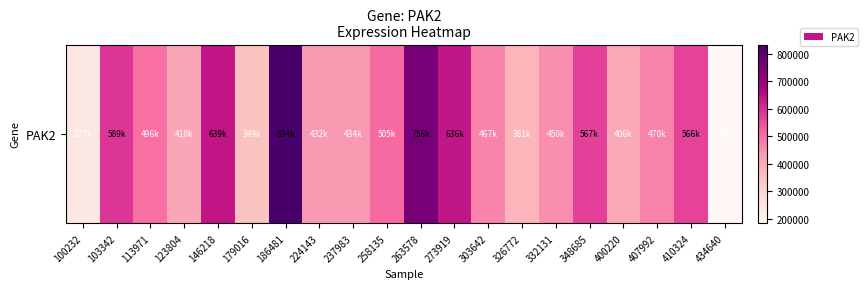

The value at 113971 is 496764. True or false?

True